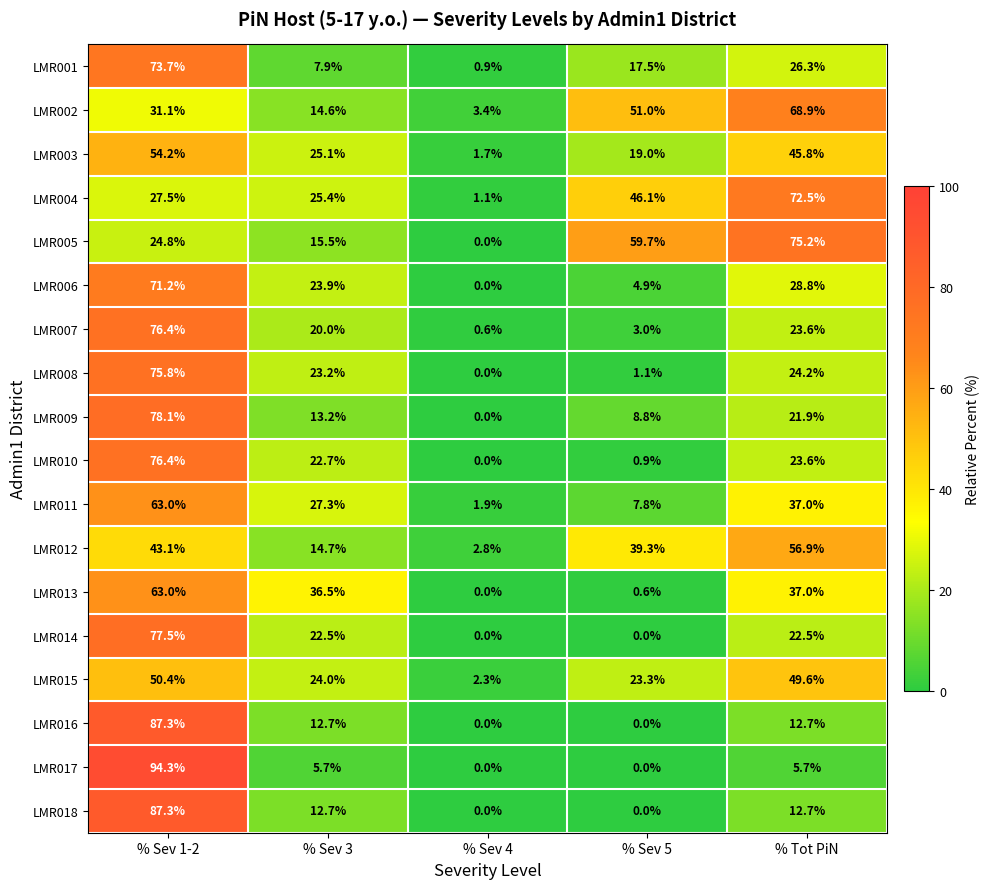

At which label does LMR010 reach its minimum?

% Sev 4